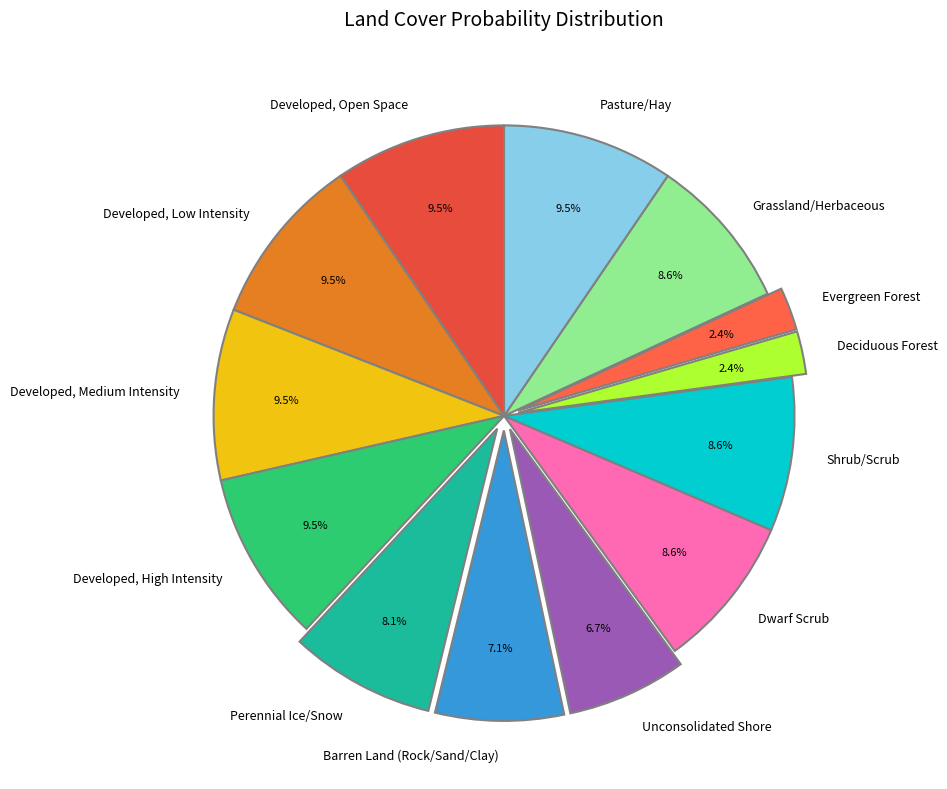

Combined, what portion of the pie is Unconsolidated Shore and Barren Land (Rock/Sand/Clay)?

13.8%